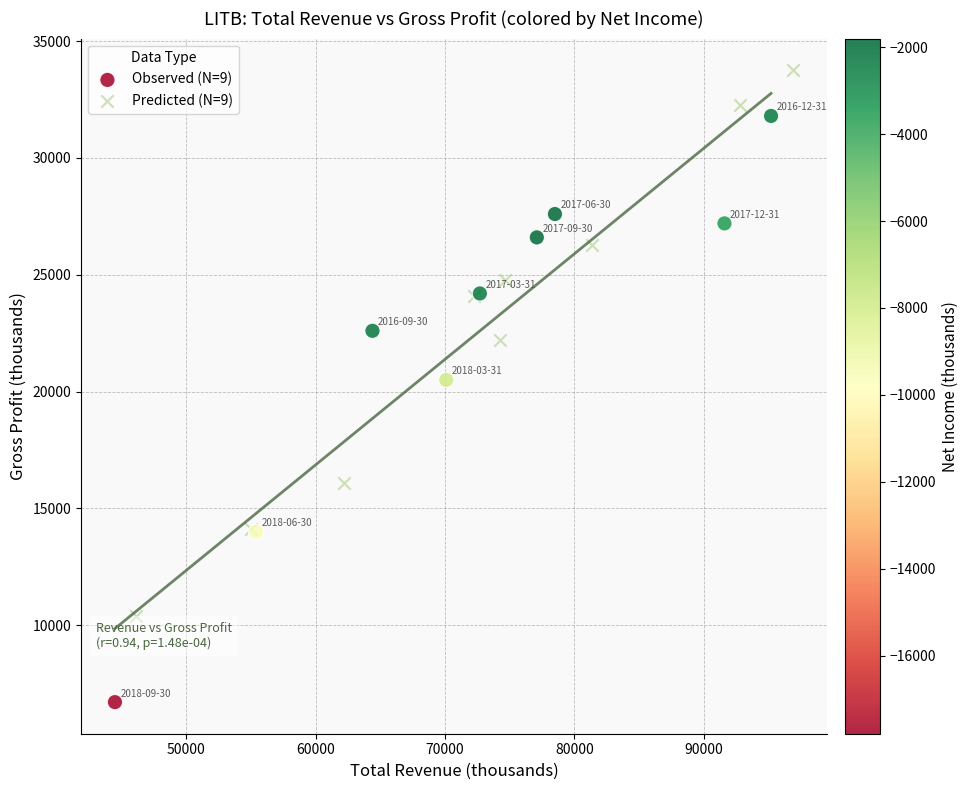

Which series contains the lowest Y value?

Observed (N=9)